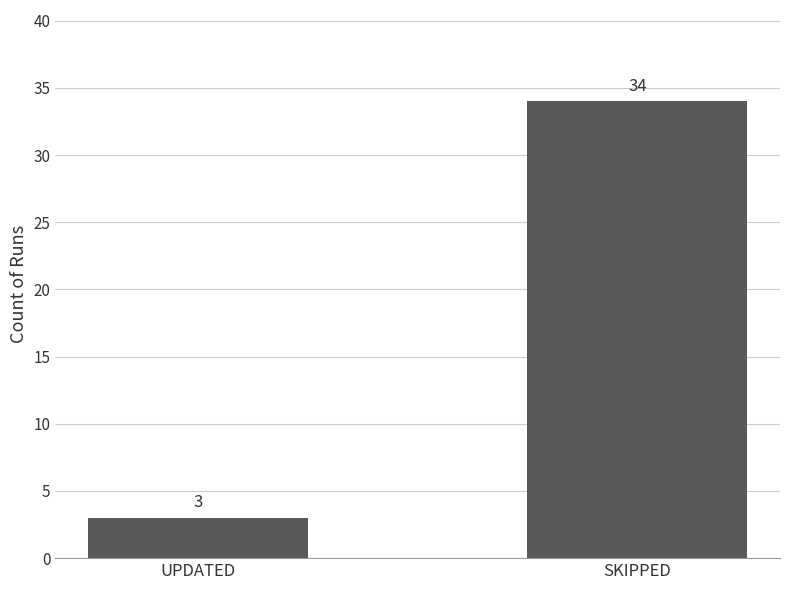

Which category has the lowest value across all series?

UPDATED